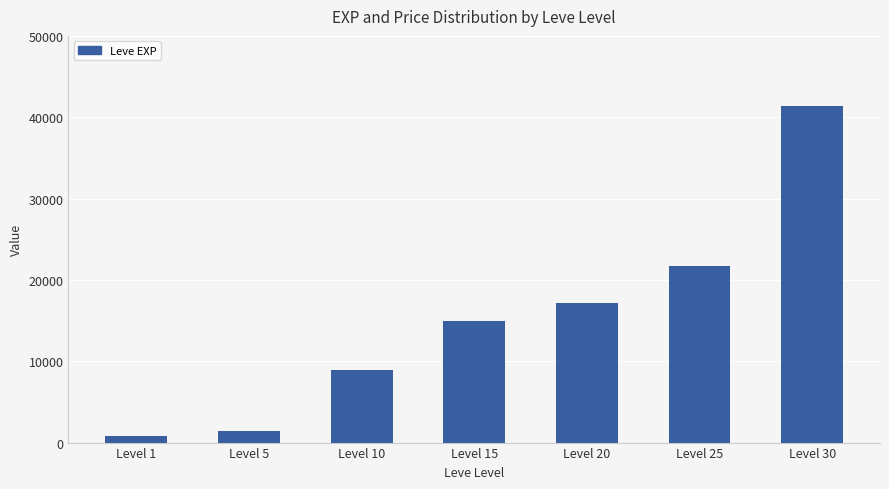

Are the bars horizontal?

No